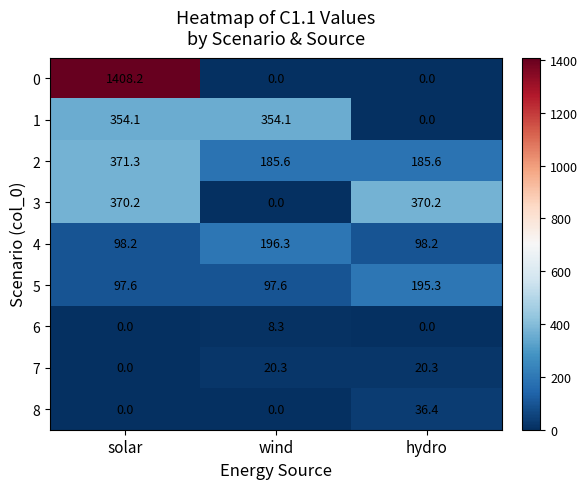

List the series in order of their peak value, lowest first.

6, 7, 8, 5, 4, 1, 3, 2, 0